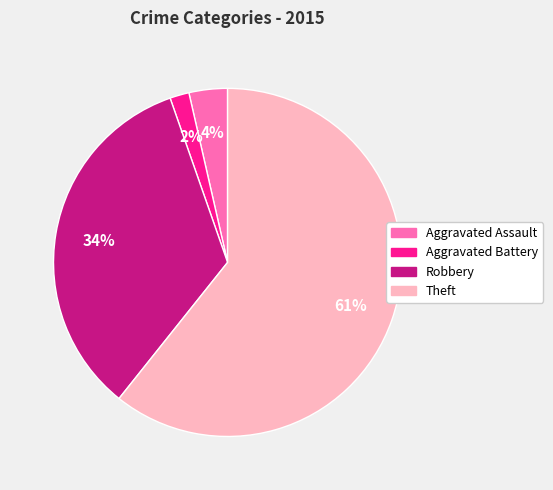

Count the number of slices in the pie.

4